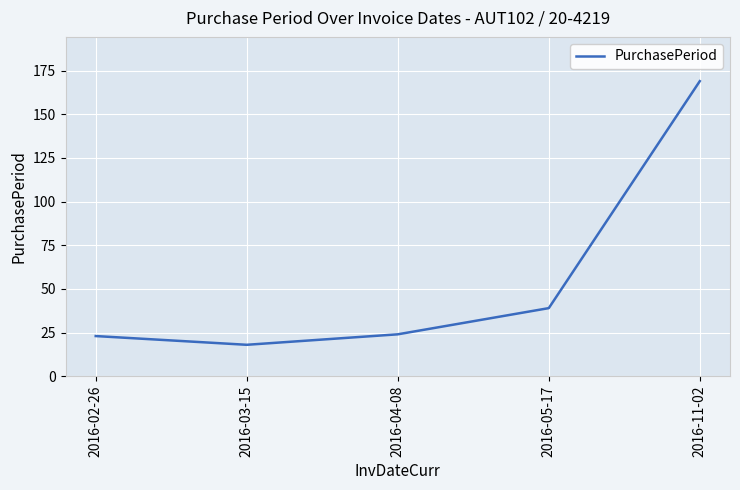

Which label corresponds to the largest value in the chart?

2016-11-02